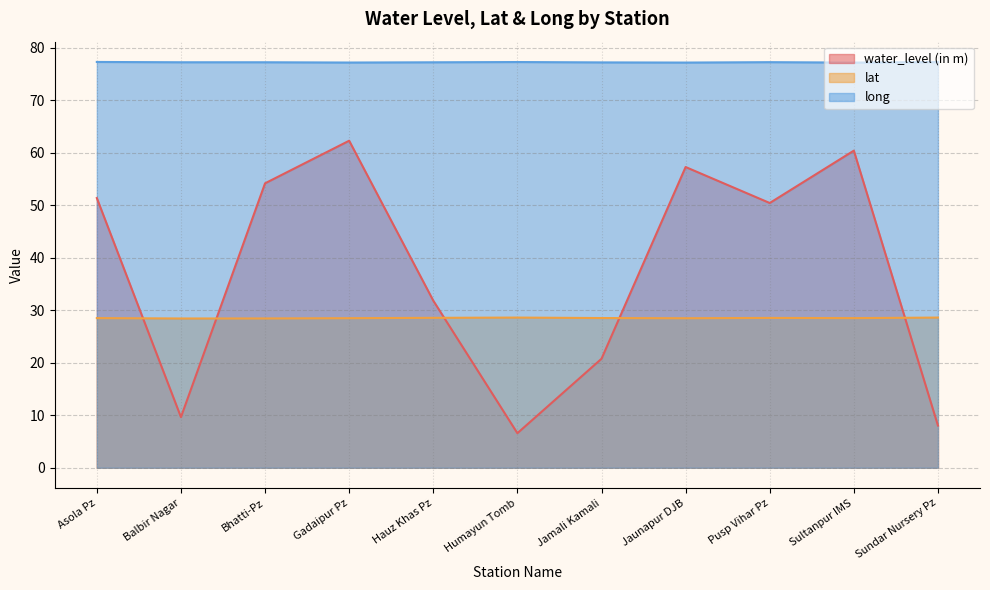

How many series are shown in this chart?

3